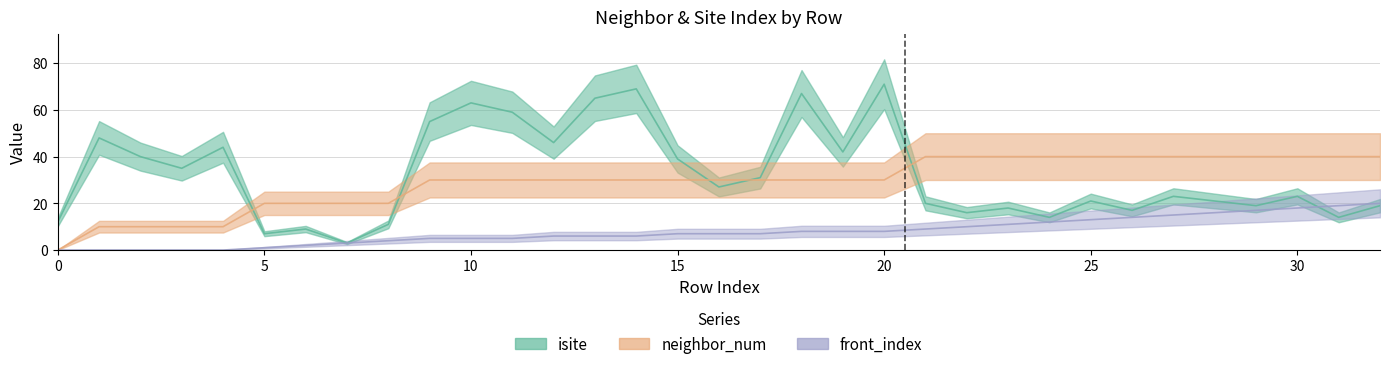

Does the chart have visible grid lines?

Yes